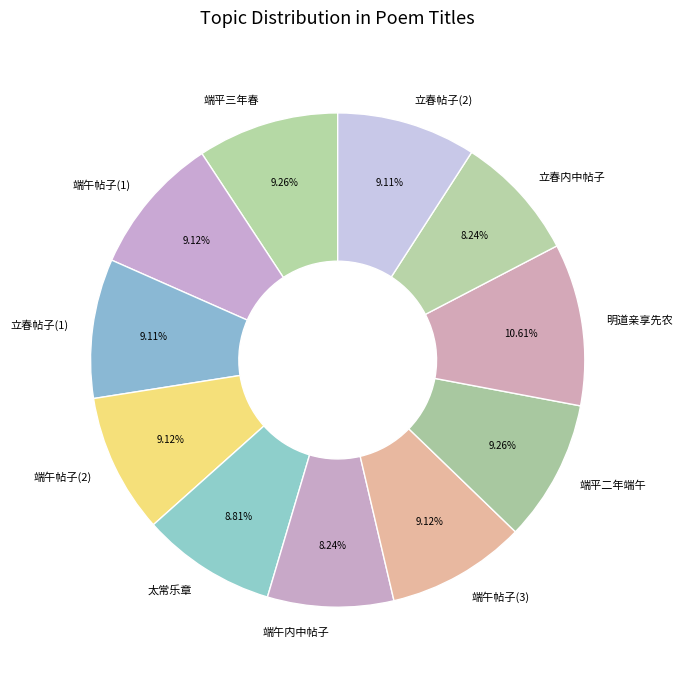

Does any single category account for the majority?

No